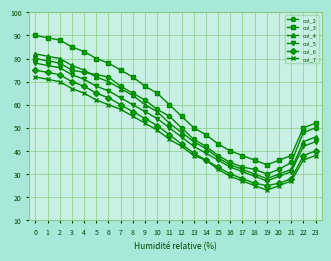

Where is col_4 nearest to the value 55?

10